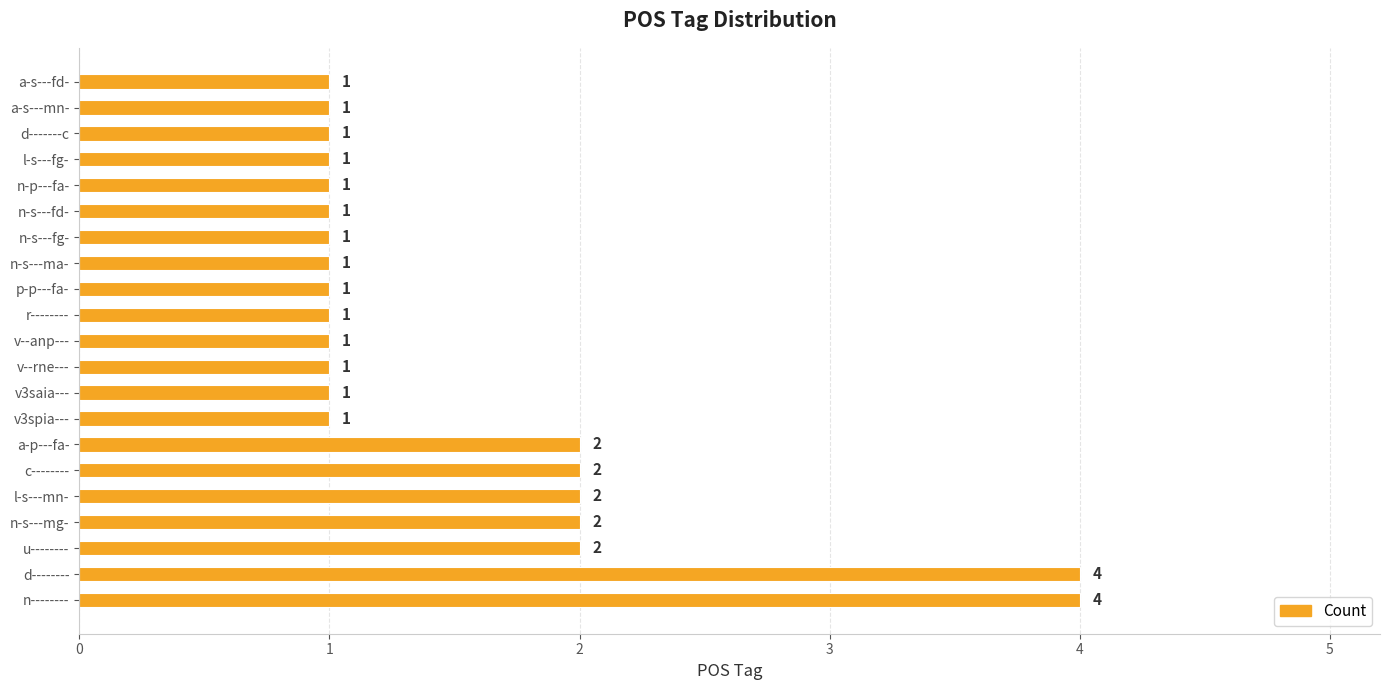

What is the ratio of the value at v3spia--- to the value at r--------?

1.0